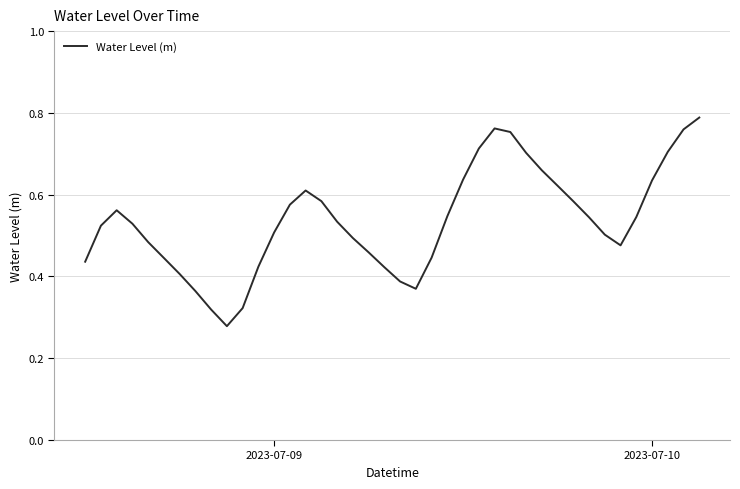

Does the chart display data point markers on the line(s)?

No